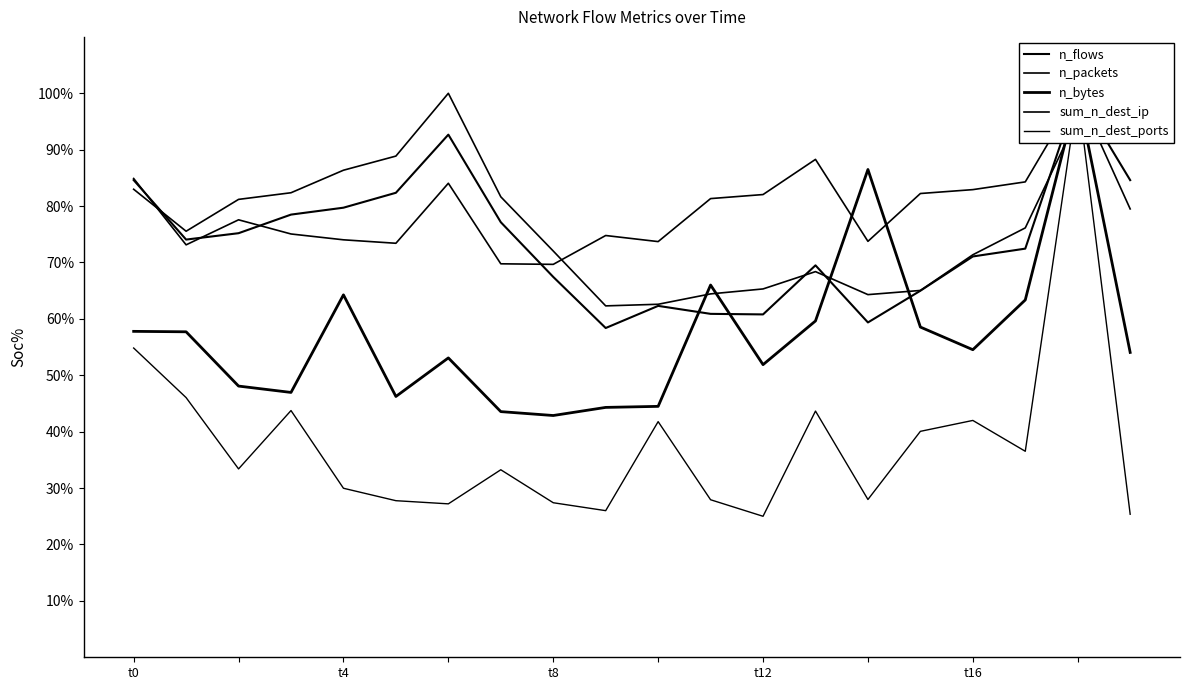

Rank the series by their maximum value, from lowest to highest.

n_flows, n_packets, n_bytes, sum_n_dest_ip, sum_n_dest_ports